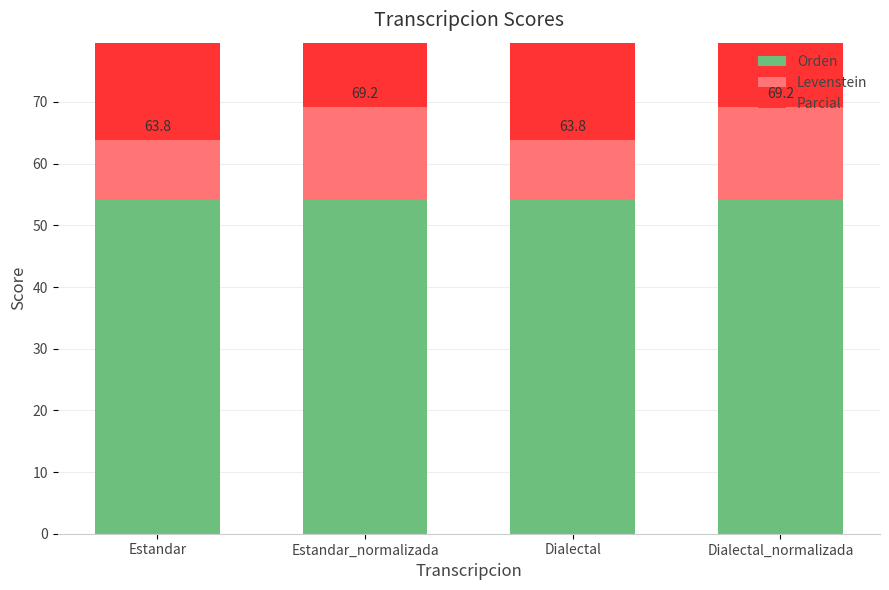

Rank the series by their maximum value, from lowest to highest.

Parcial, Orden, Levenstein